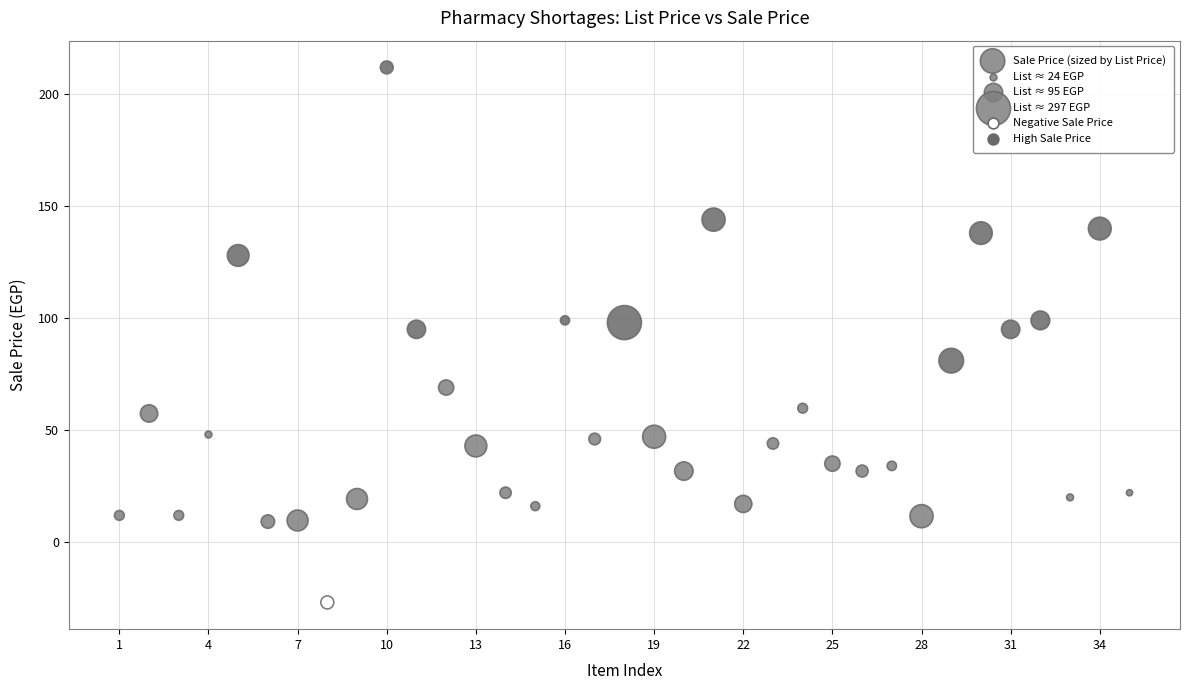

What is the range of Y values (max minus min)?

239.0